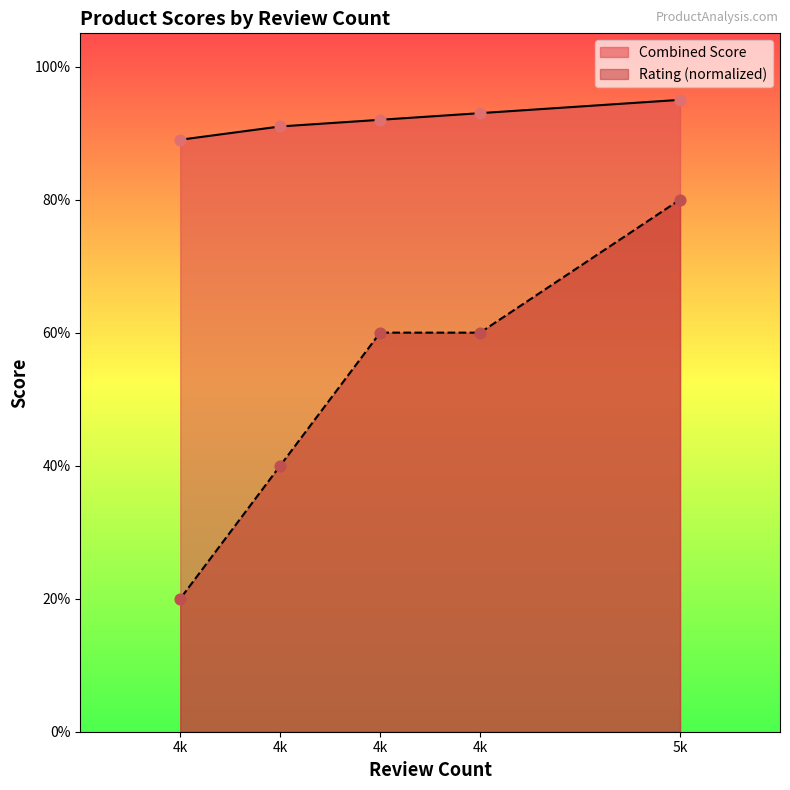

What are all the series names shown in the legend?

Combined Score, Rating